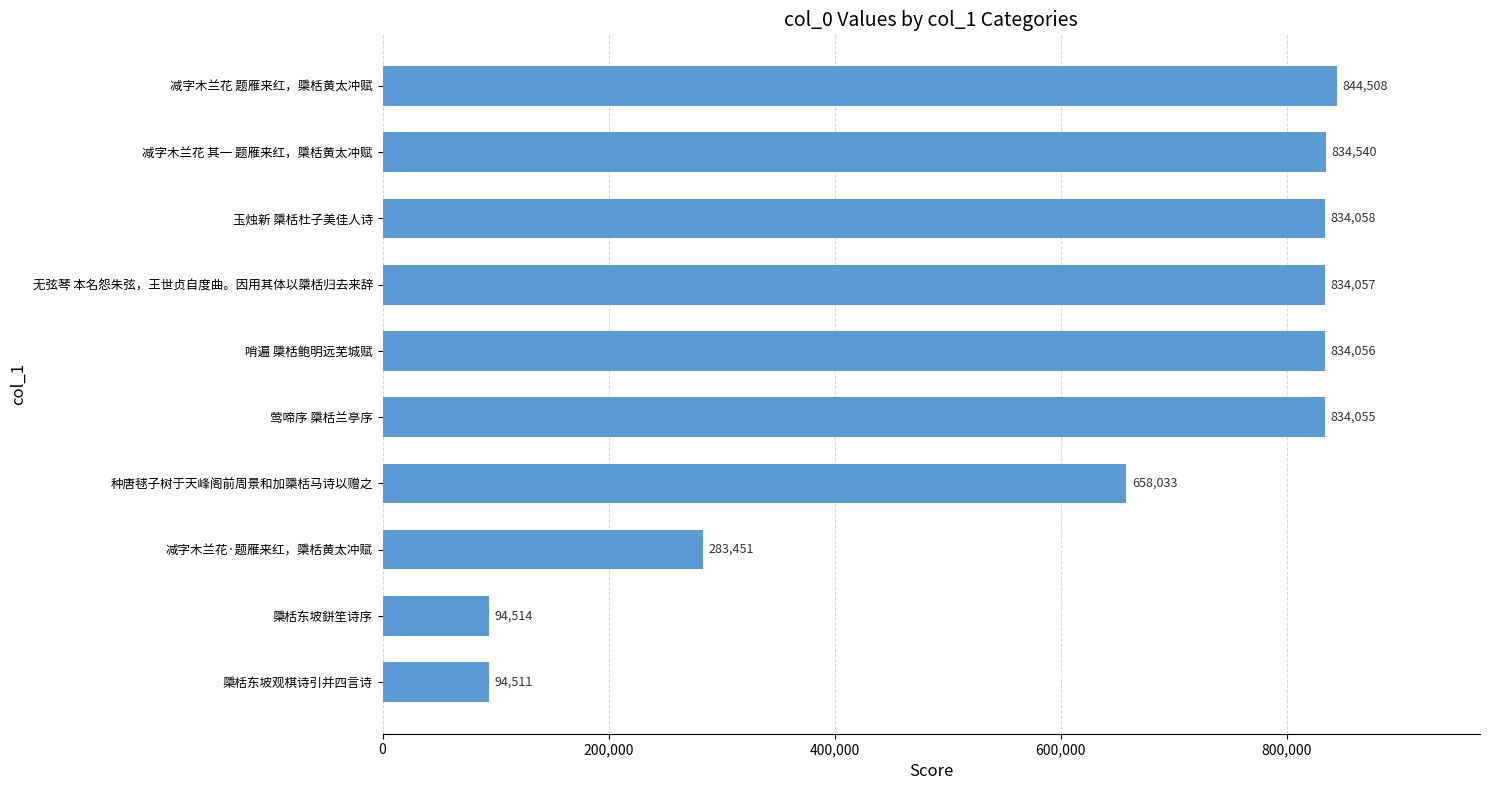

Are the bars horizontal?

Yes